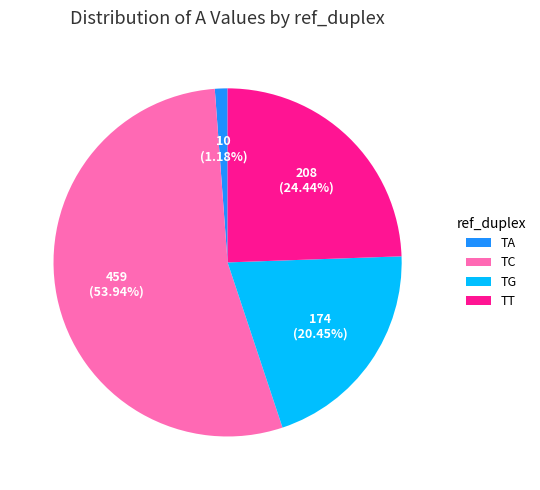

What is the largest slice in the pie chart?

TC